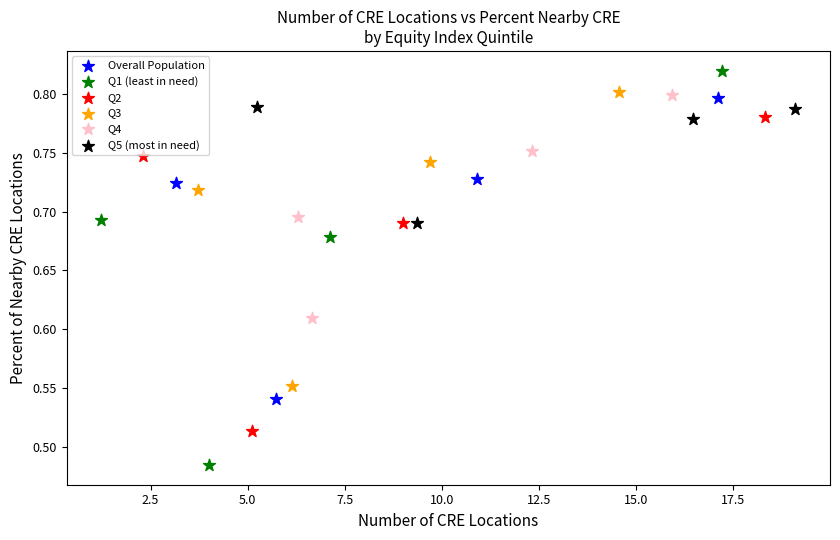

Which series has the largest Y range (max minus min)?

Q1 (least in need)